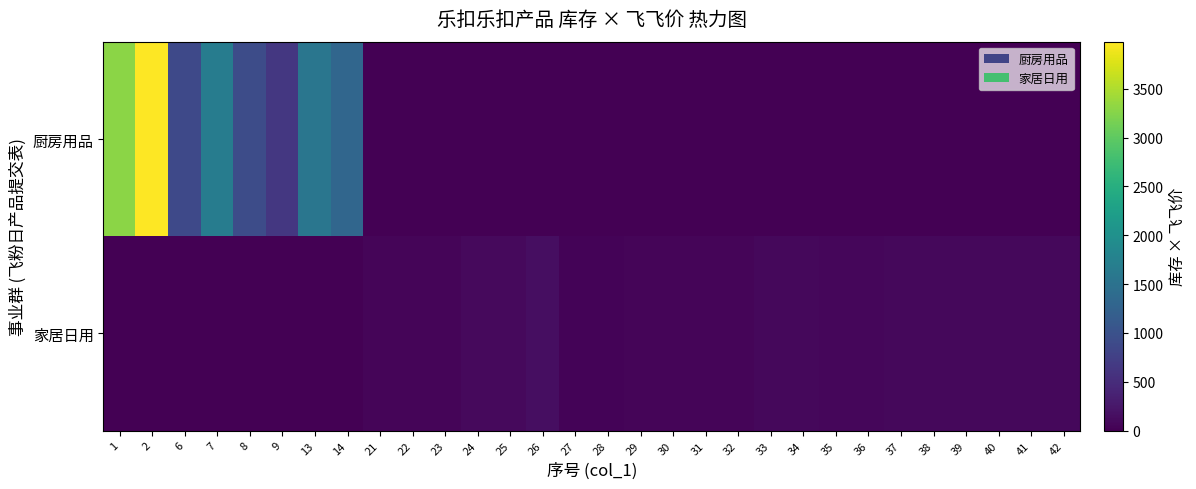

At which category is the sum across all series the highest?

2